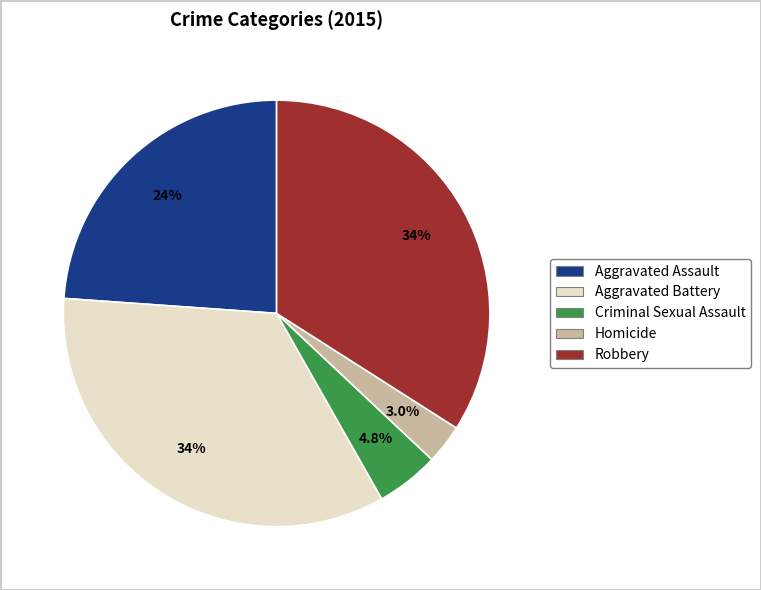

Which slice is the smallest?

Homicide